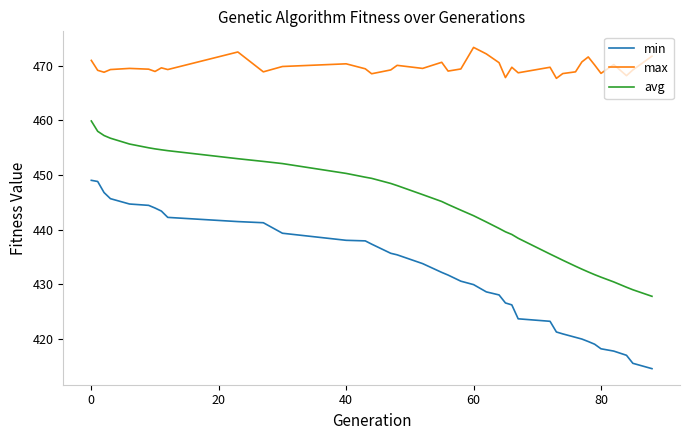

Which series has the largest total across all categories?

max